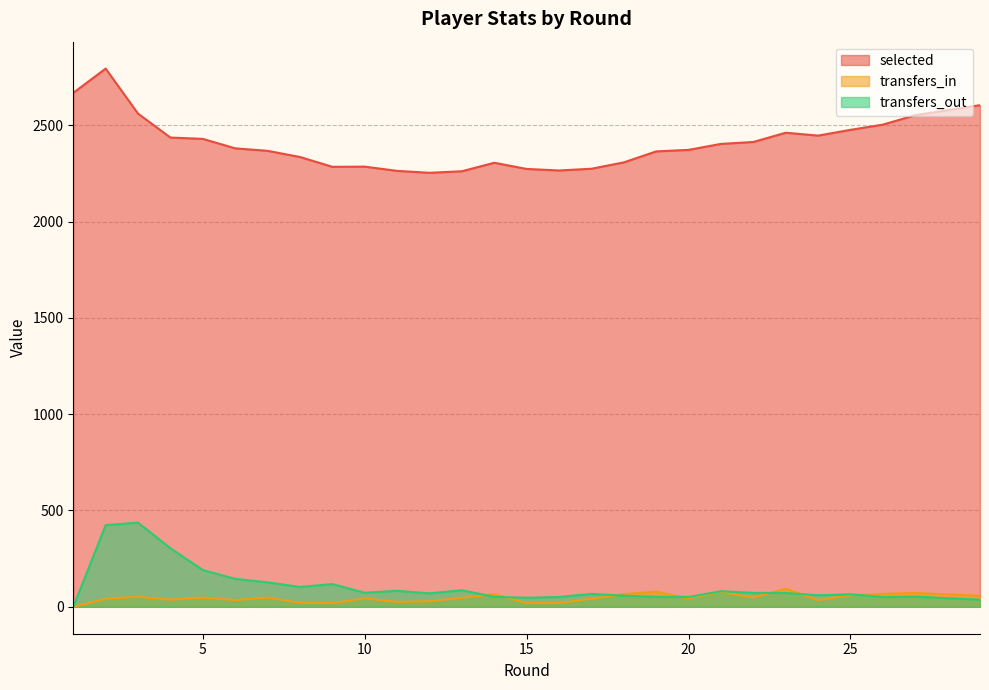

After their last crossing, which series has the higher values: transfers_in or transfers_out?

transfers_in